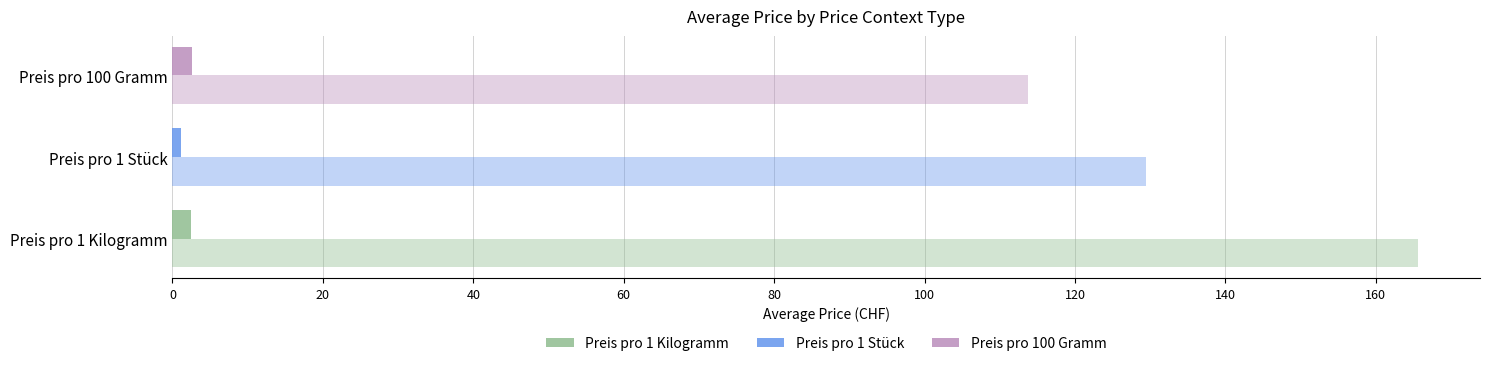

How many data points does each series have?

3